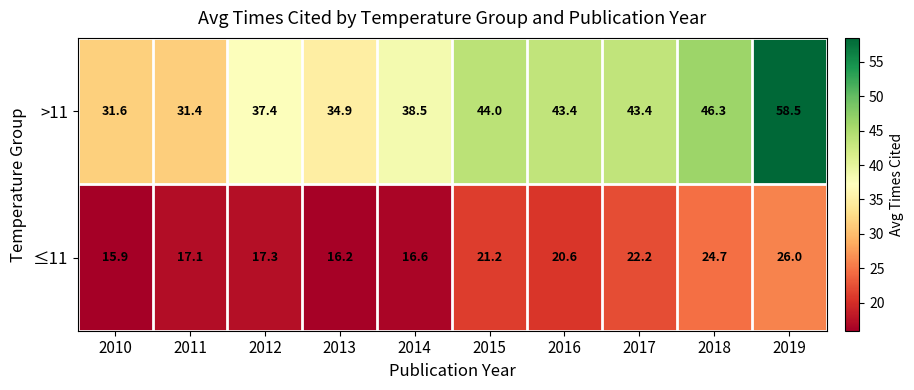

What is the sum of the >11 values at 2011 and 2010?

63.0